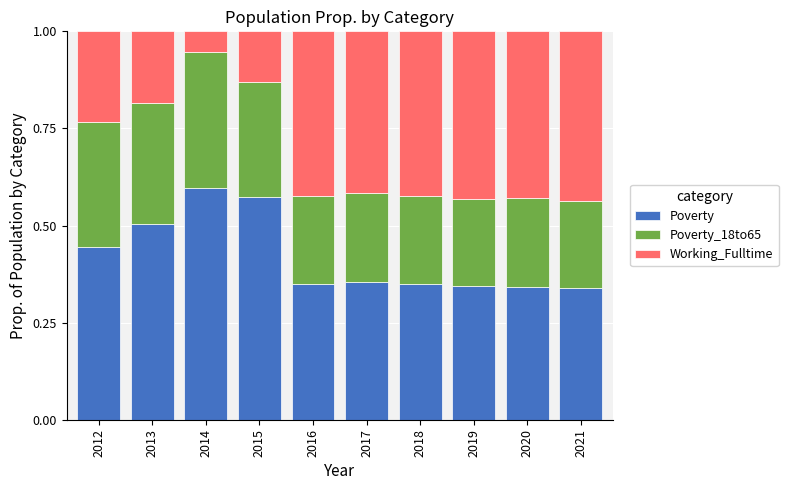

Count the Poverty values in the range 0 to 1.

10